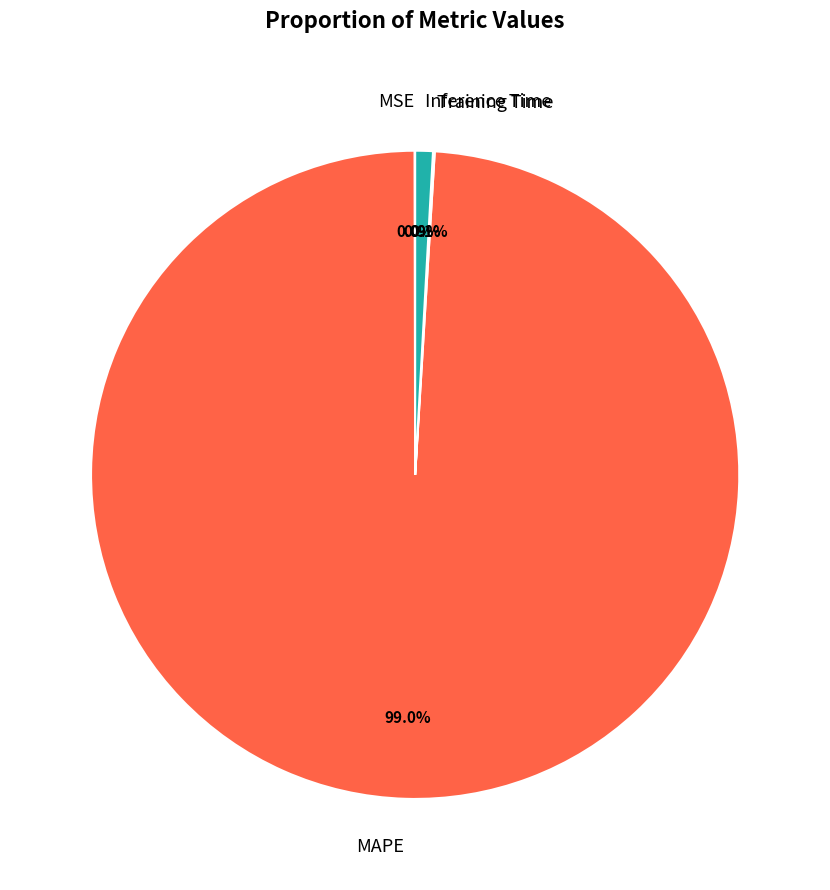

To the nearest percent, what is the difference between the largest and smallest slice percentages?

99%